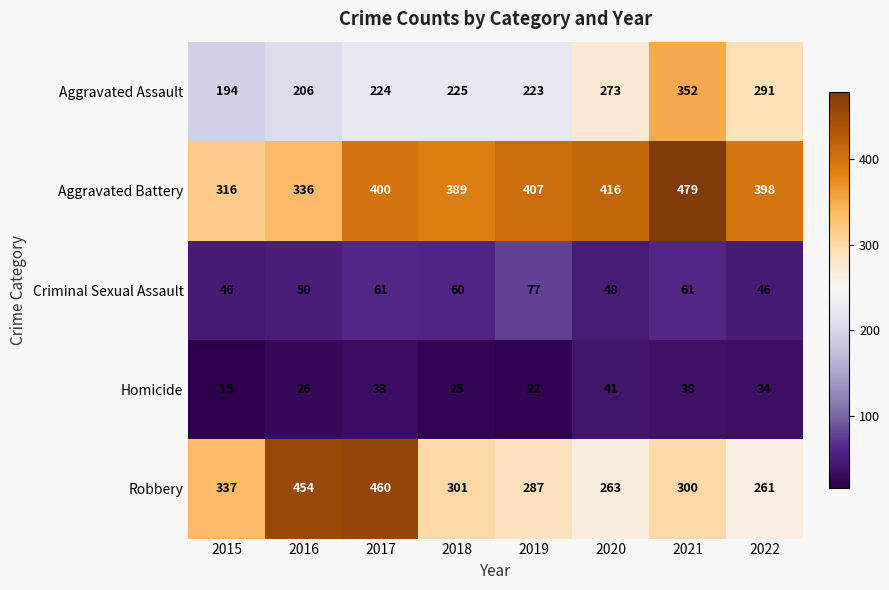

Is it true that Homicide equals 21 at 2021?

False